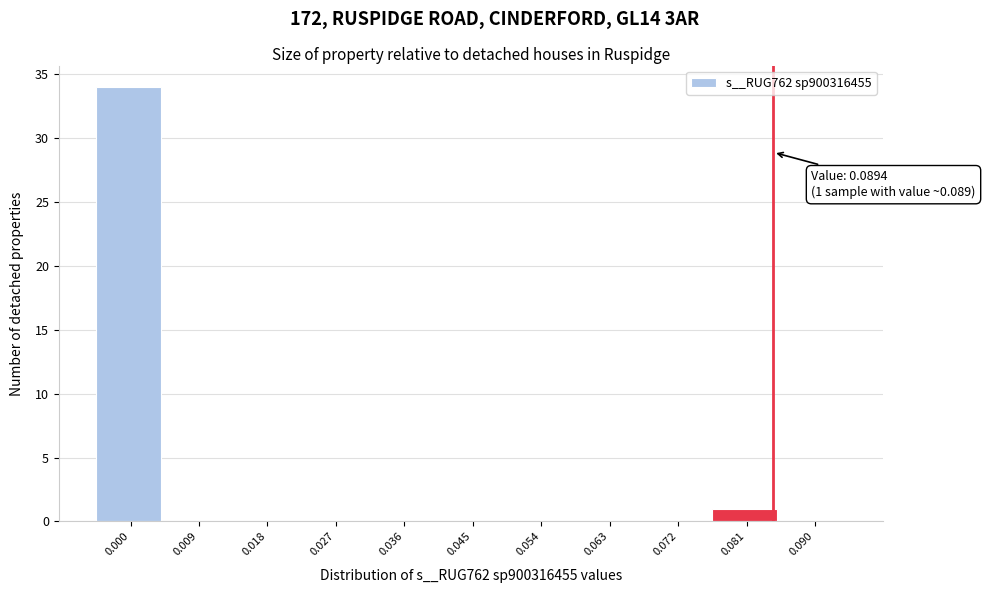

Reading left to right, transcribe all the data shown in this chart.

0.000=34	0.009=0	0.018=0	0.027=0	0.036=0	0.045=0	0.054=0	0.063=0	0.072=0	0.081=1	0.090=0